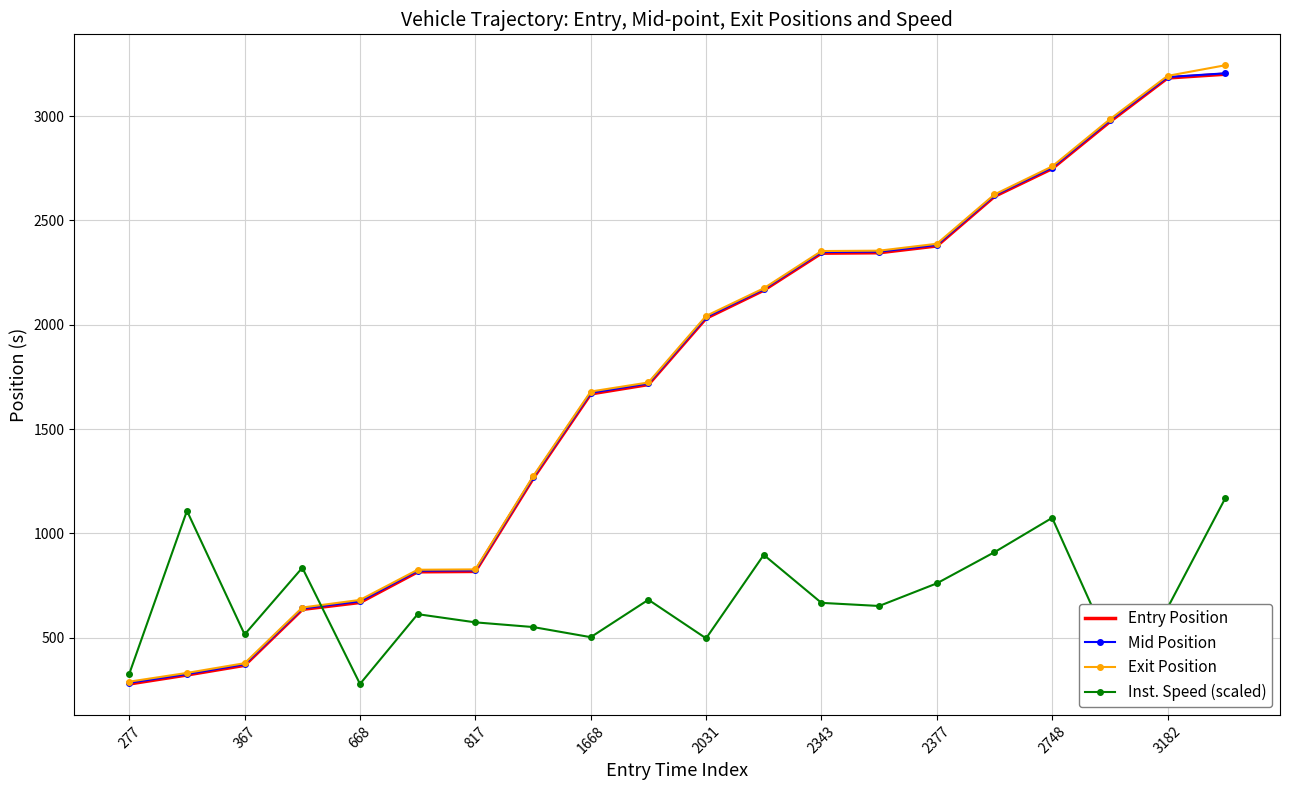

What is the greatest value displayed?

3243.8